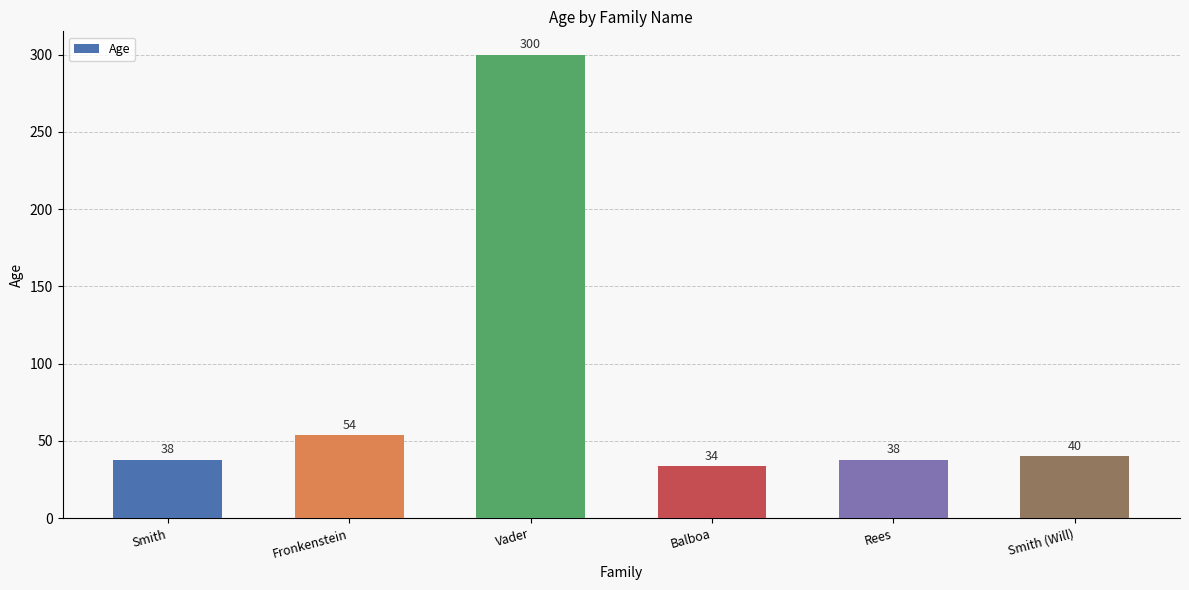

Between Smith (Will) and Balboa, which is larger?

Smith (Will)